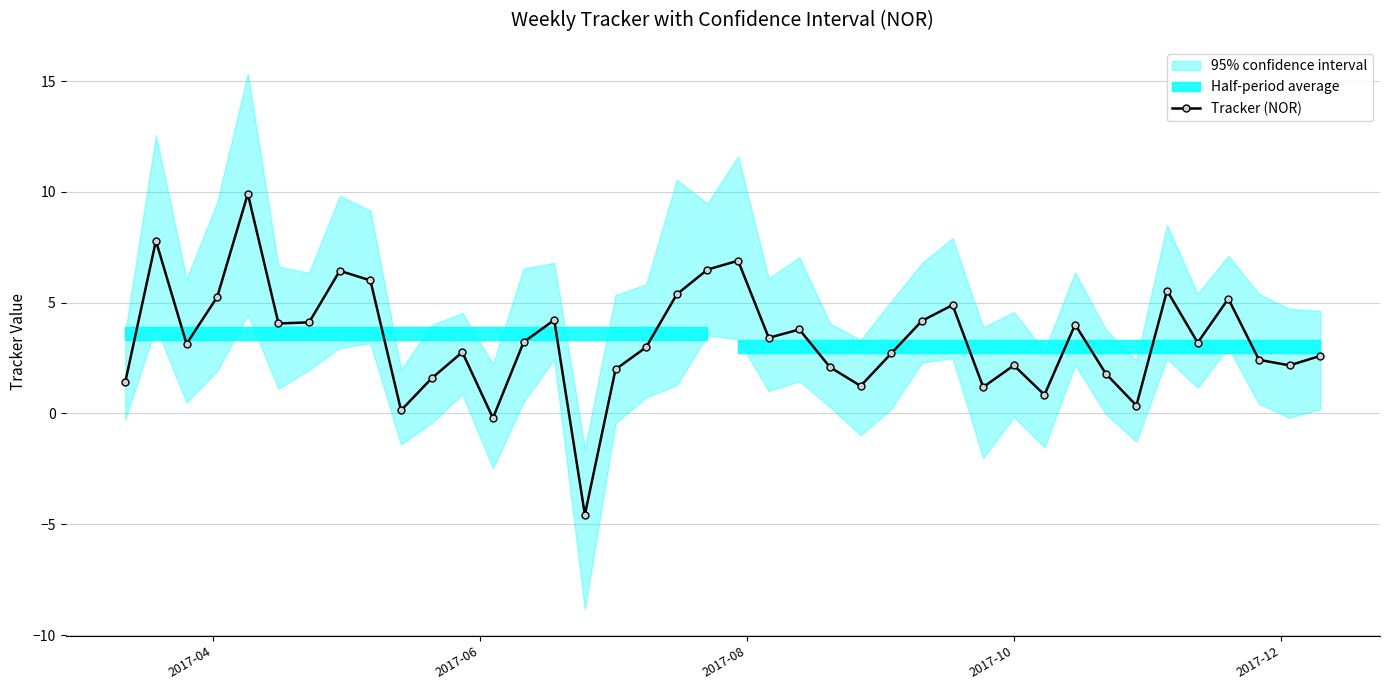

What is the minimum value for Tracker (NOR)?

-4.6